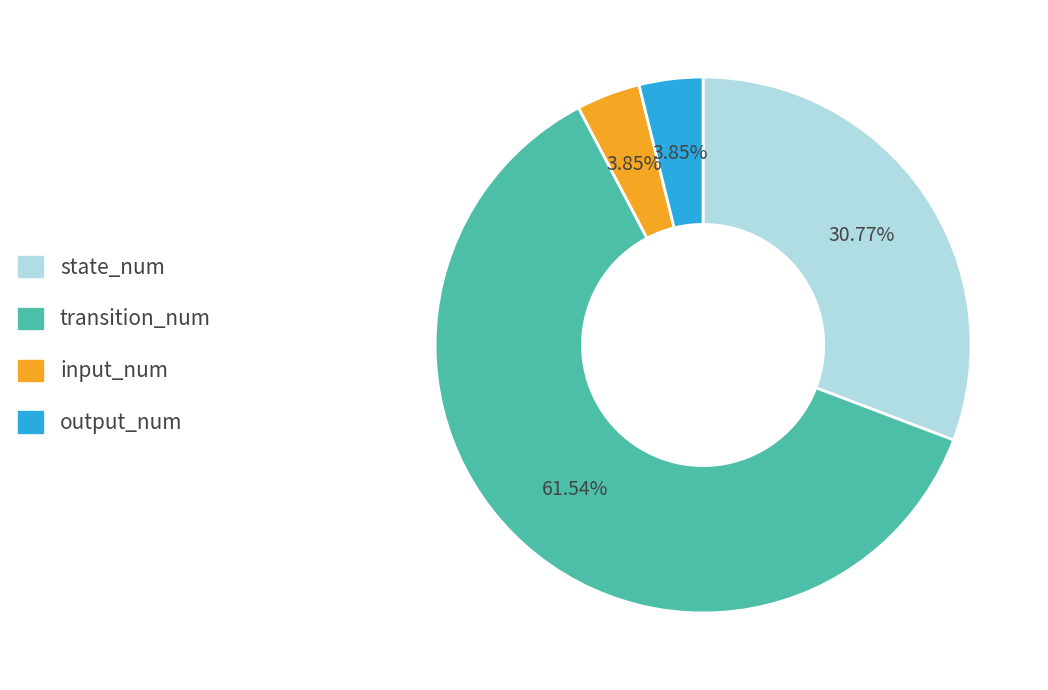

What percentage is the state_num slice, to the nearest percent?

31%